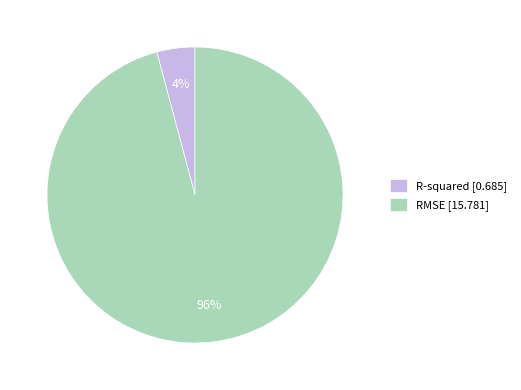

What percentage is the R-squared slice, to the nearest percent?

4%